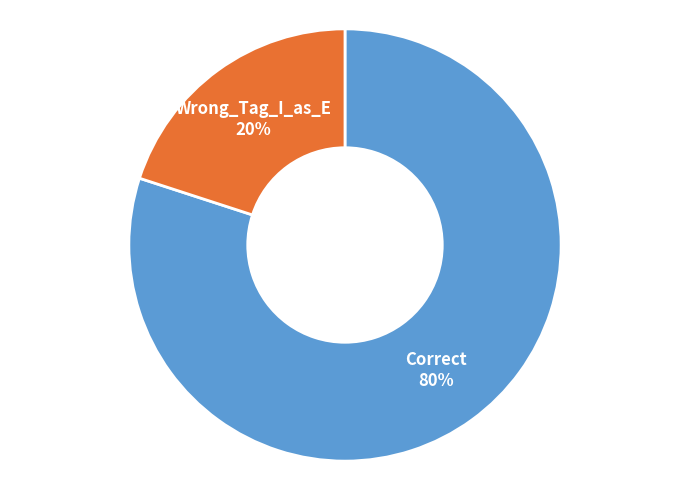

Which has a higher value, Correct or Wrong_Tag_I_as_E?

Correct